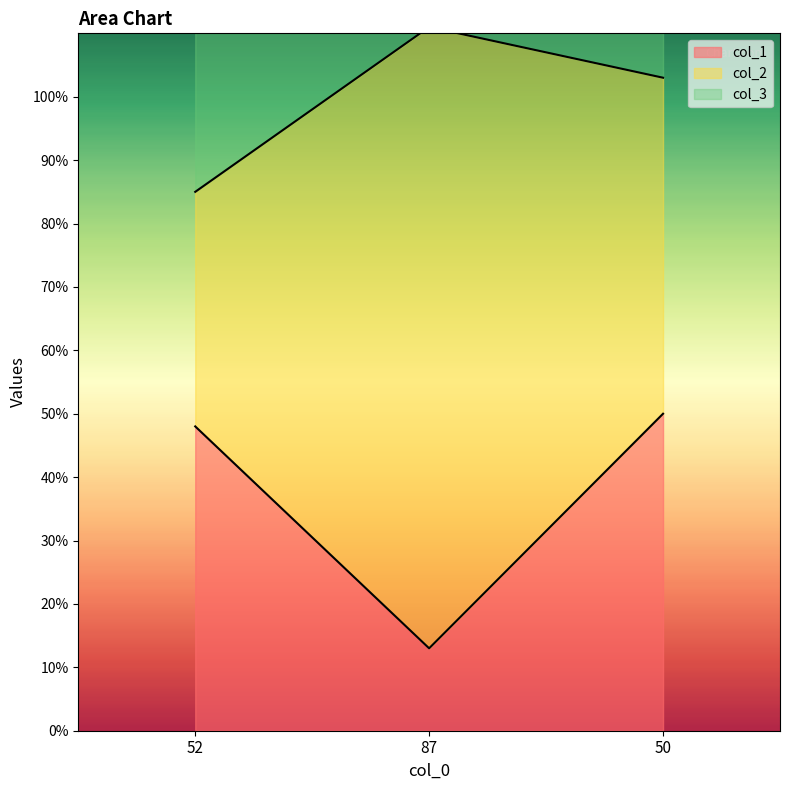

What is the difference between the maximum and minimum values in the col_2 series?

61